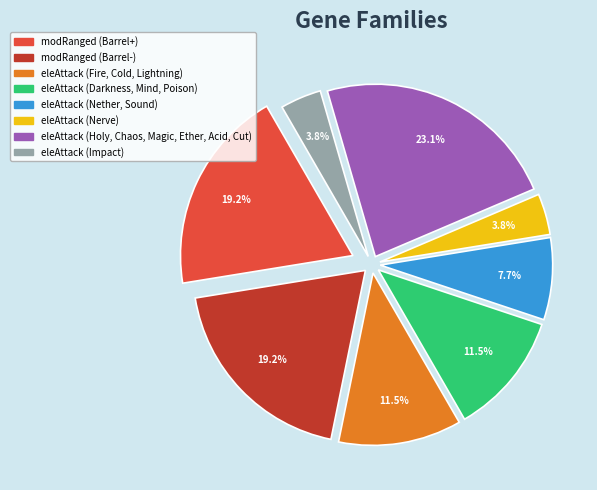

Is there any slice that represents more than half of the pie?

No